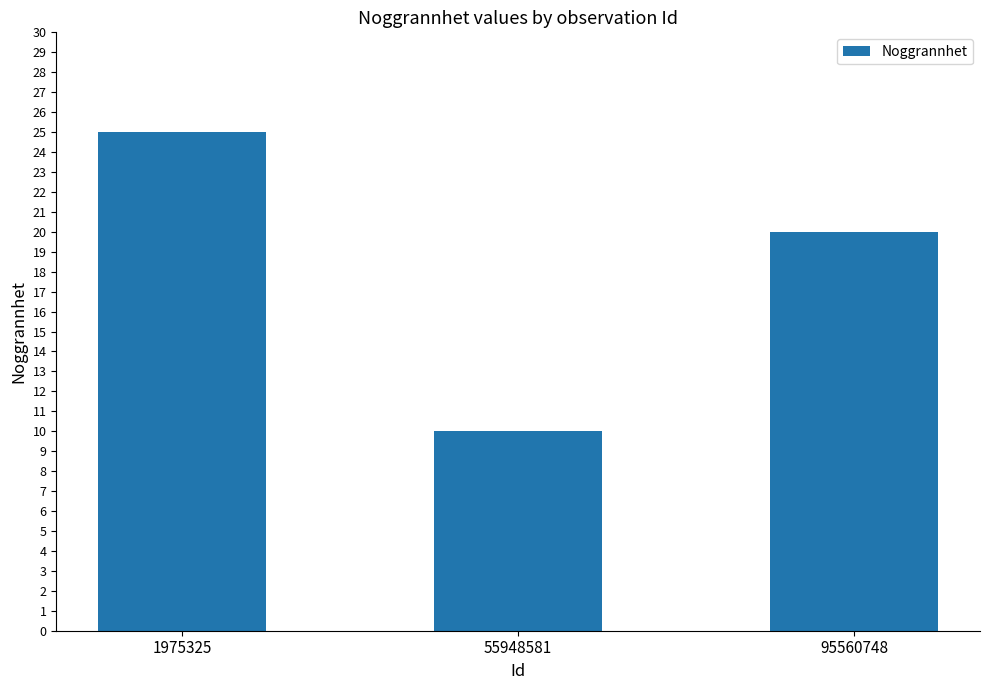

At which category does the chart reach its minimum across all series?

55948581